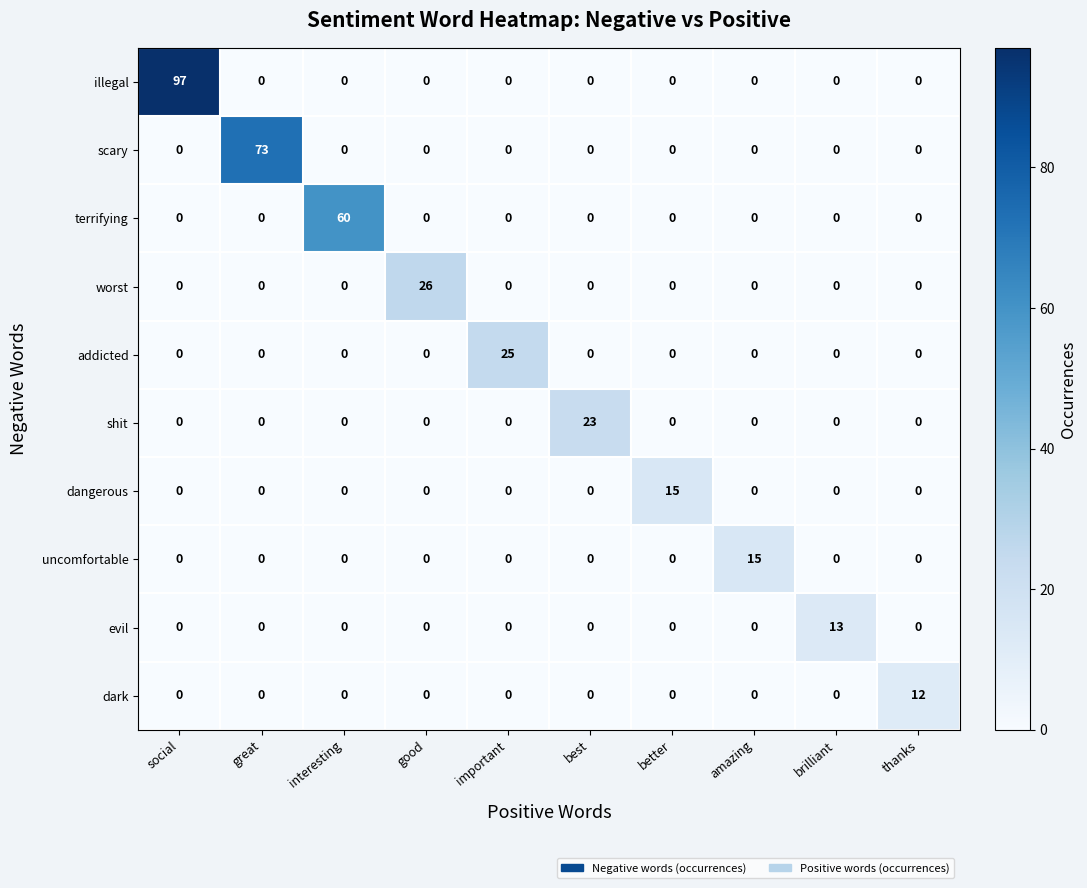

What value does the uncomfortable series have at amazing?

15